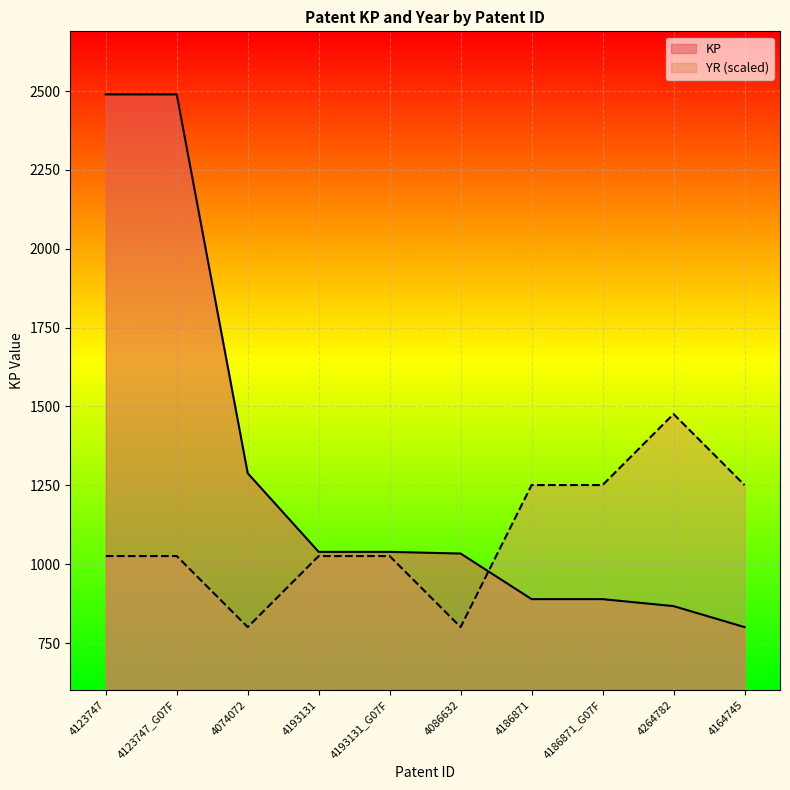

Which category has the highest value across all series?

4123747